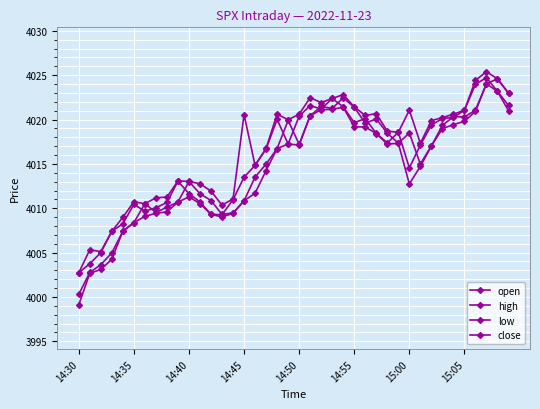

Which category has the highest value across all series?

37